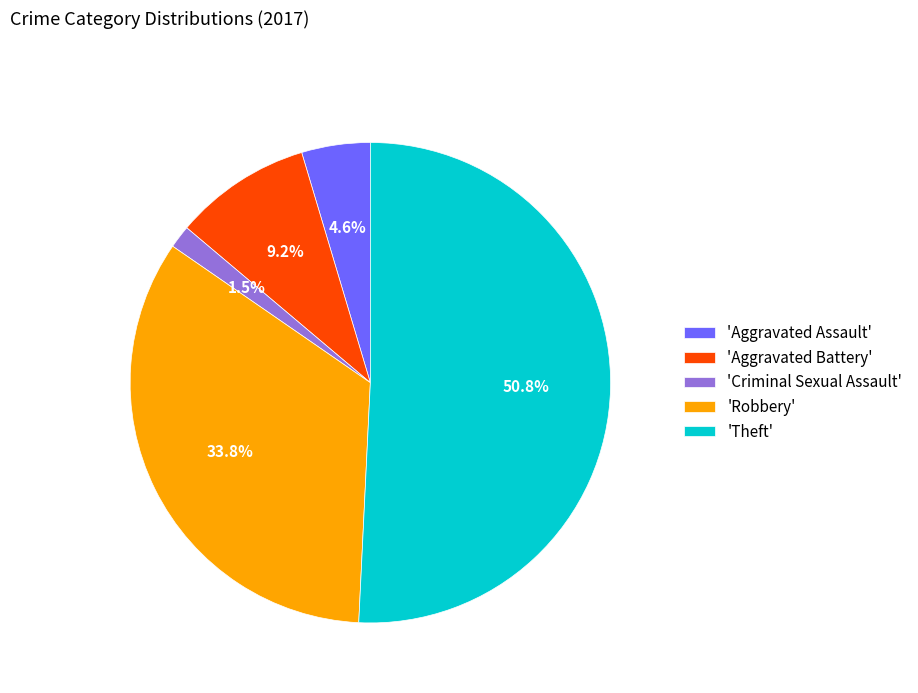

Which category has the smallest portion of the pie?

'Criminal Sexual Assault'